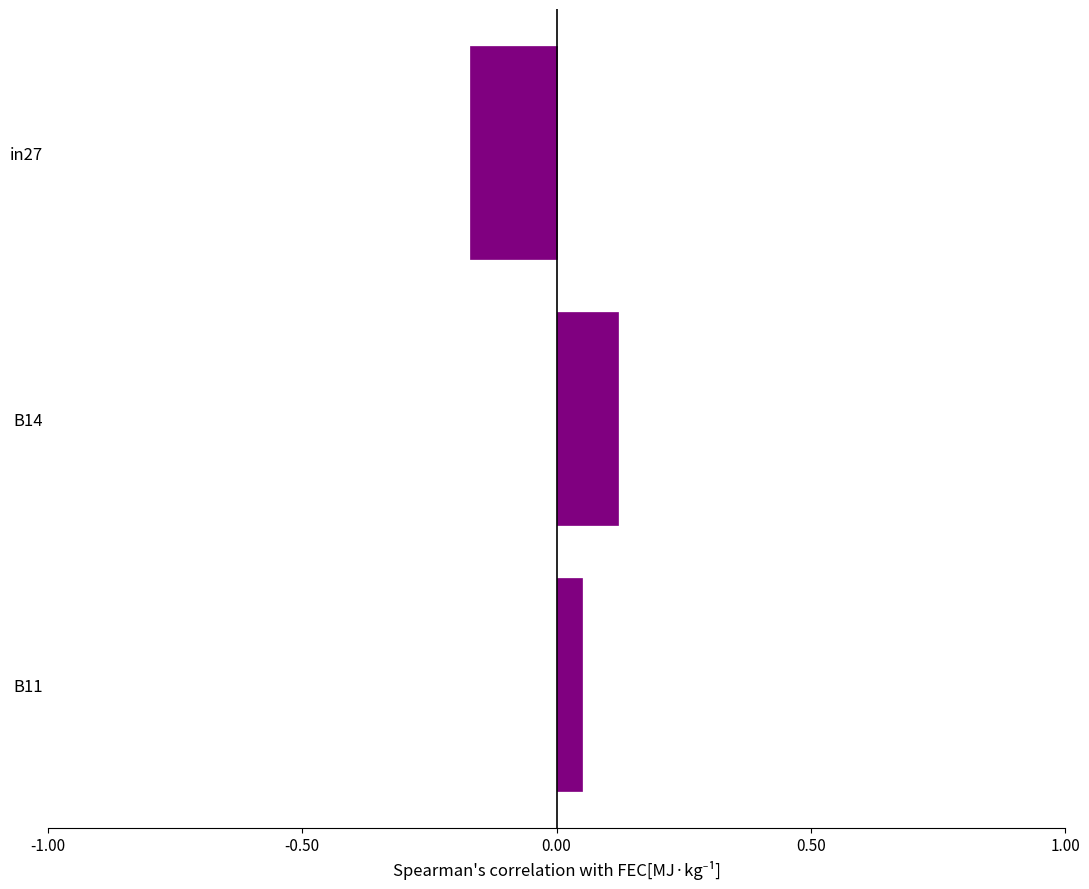

What position from the top is B14?

2